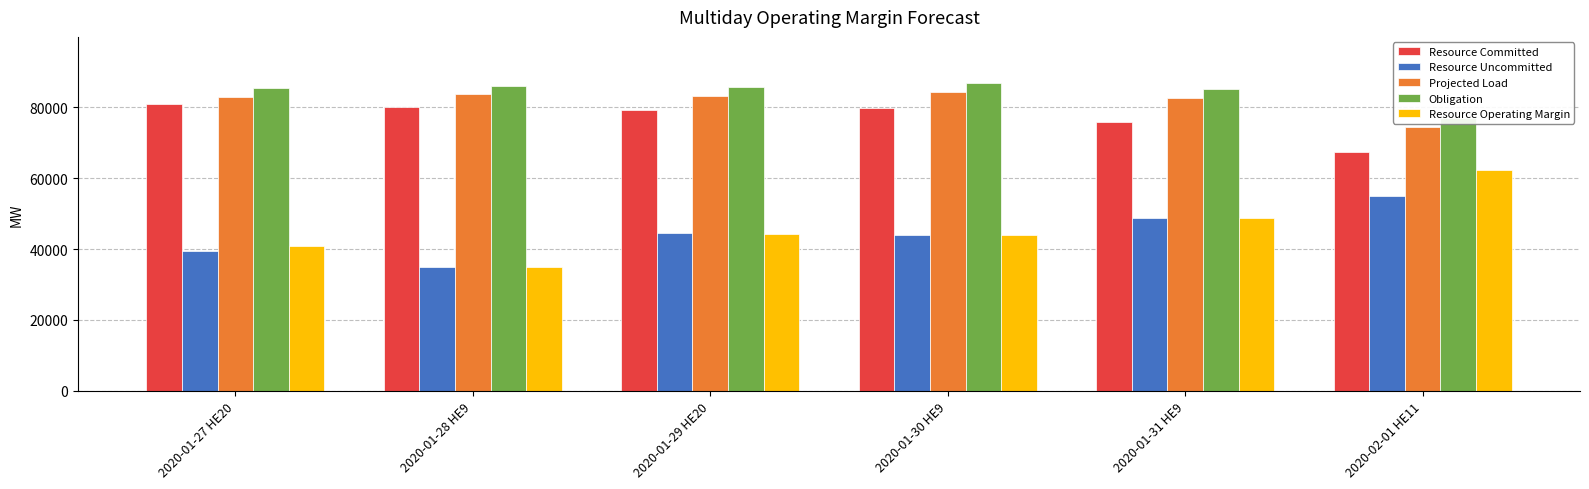

At which category is the sum across all series the highest?

2020-01-31 HE9